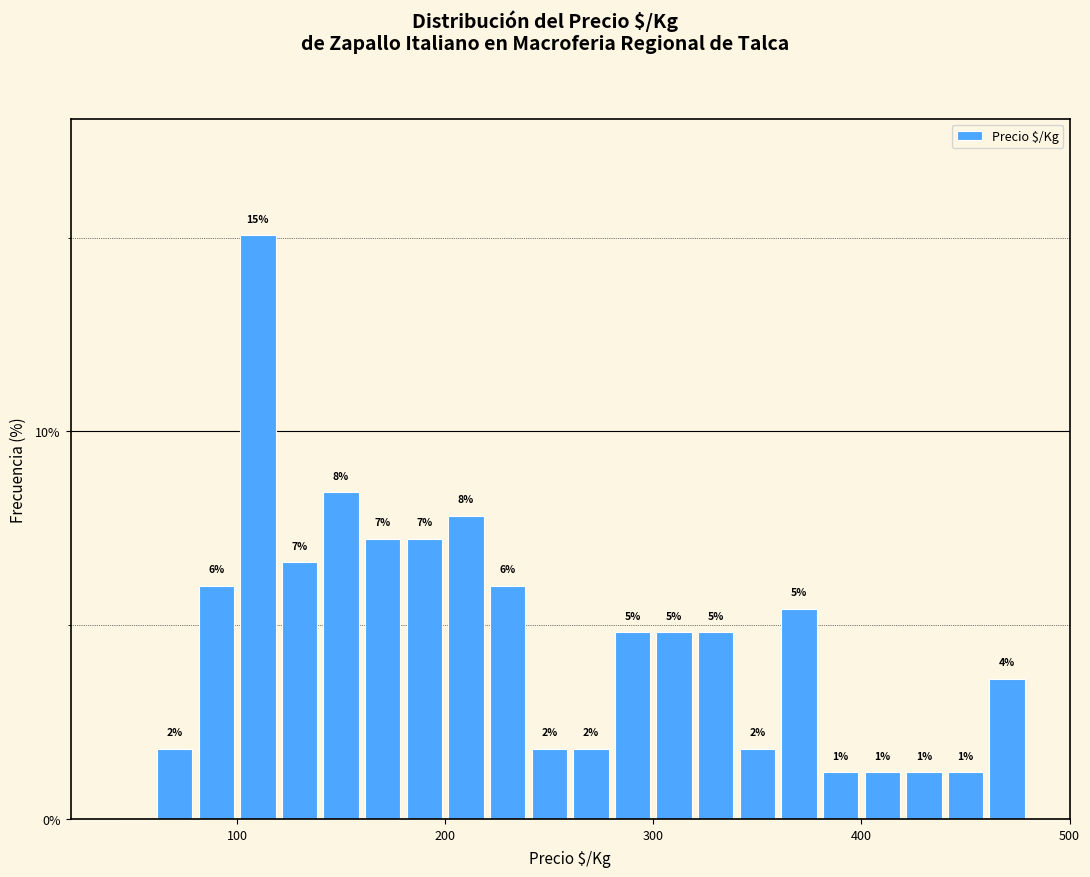

Around what value on the x-axis is the tallest bar? Give the approximate position of its centre, as read against the axis.

110